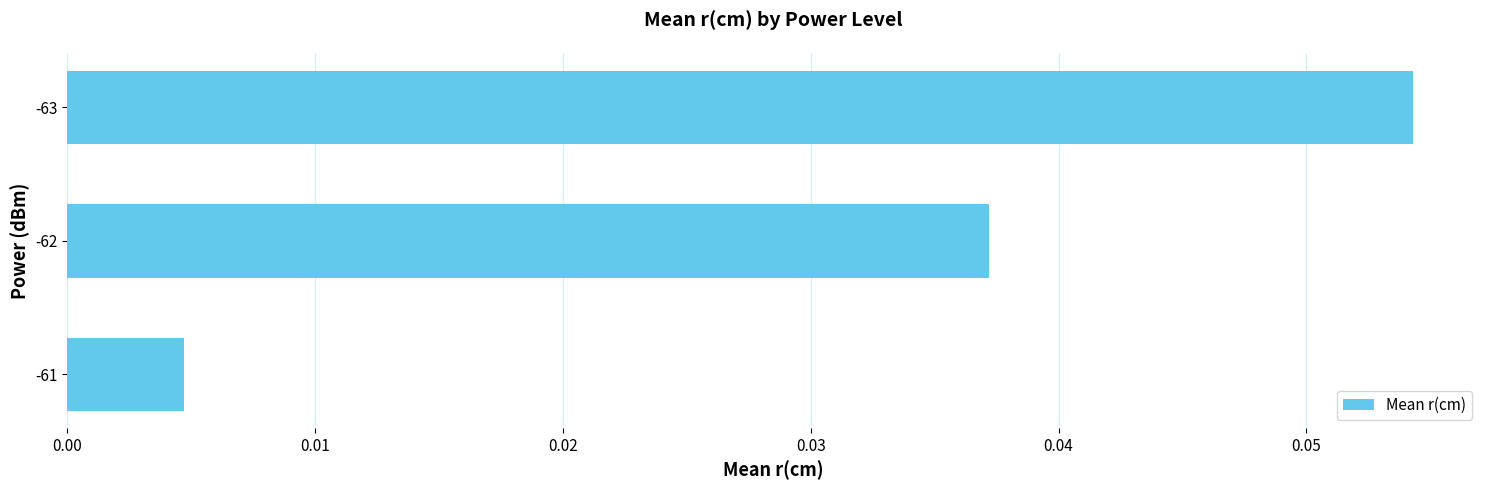

List the labels in order of value, smallest first.

-61, -62, -63